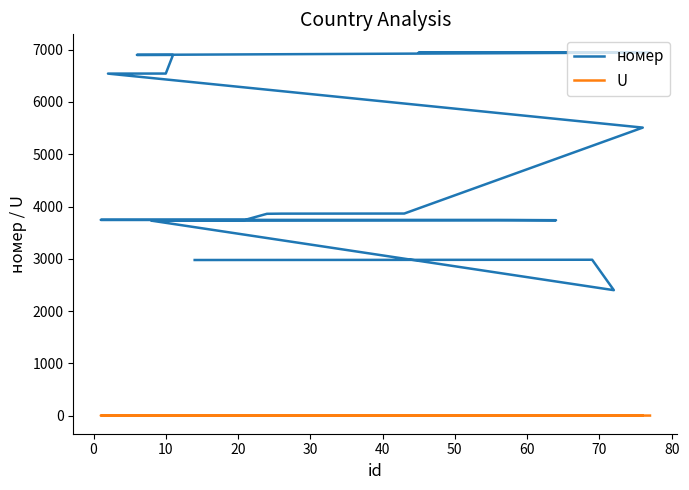

True or false: U has a value of 3 at 30.

True